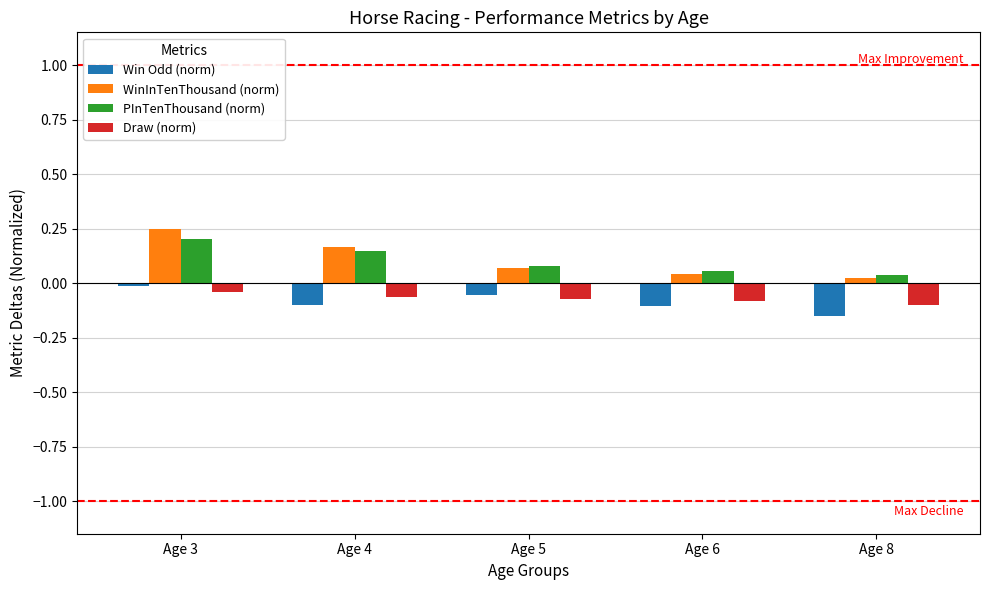

What are all the series names shown in the legend?

Win Odd (norm), WinInTenThousand (norm), PInTenThousand (norm), Draw (norm)